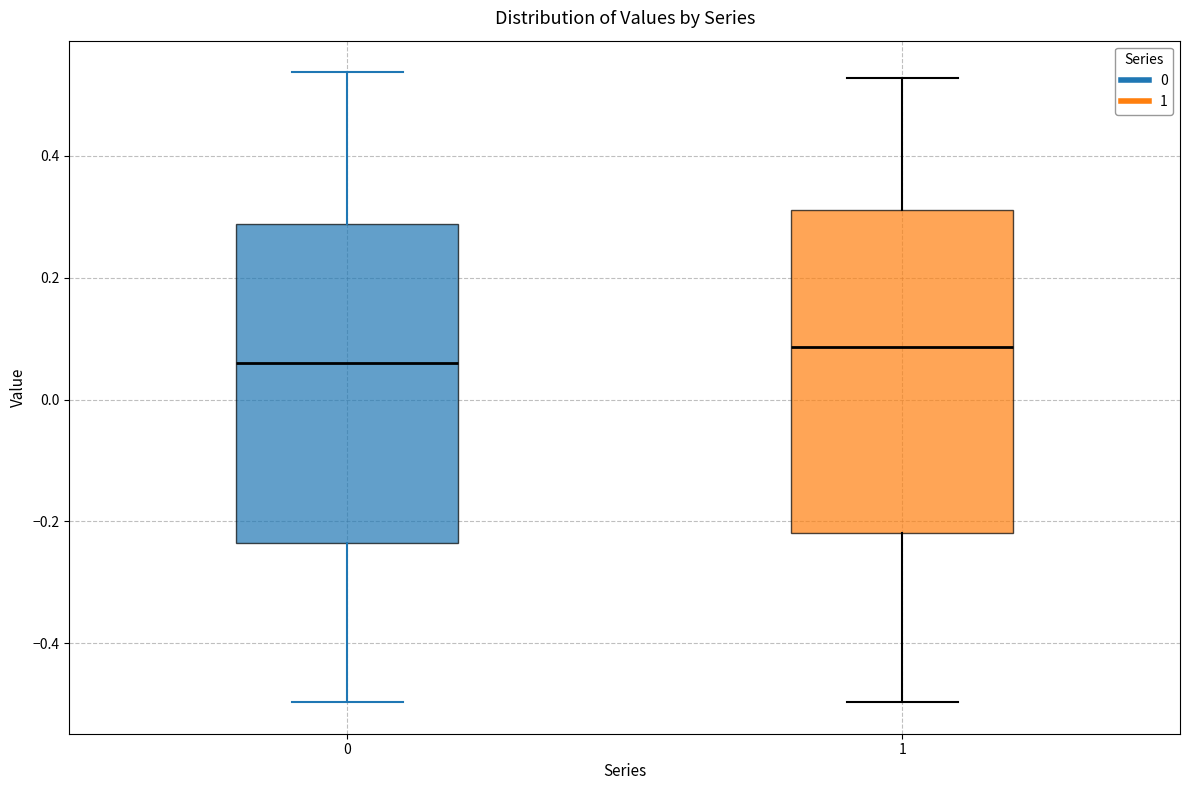

Reading left to right, read every box against the y-axis: the position of its median line, the range the box covers, and the ends of its whiskers. The values are not printed on the chart, so give them approximately, as read against the axis.

0: median 0.06, box -0.24 to 0.28, whiskers -0.50 to 0.54
1: median 0.08, box -0.22 to 0.32, whiskers -0.50 to 0.52